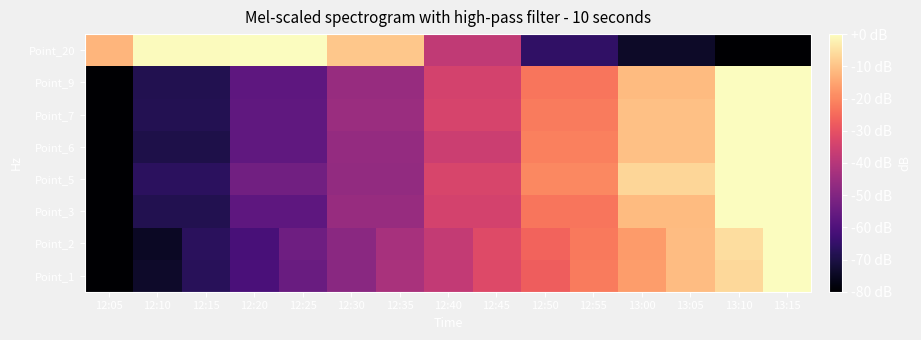

Reading left to right, list all the values displayed in this chart.

Point_1: 12:05=-80.0	12:10=-73.7	12:15=-67.5	12:20=-61.2	12:25=-54.9	12:30=-48.6	12:35=-42.4	12:40=-37.6	12:45=-32.2	12:50=-27.5	12:55=-22.0	13:00=-16.5	13:05=-11.0	13:10=-6.3	13:15=0.0
Point_2: 12:05=-80.0	12:10=-74.4	12:15=-67.0	12:20=-61.4	12:25=-54.0	12:30=-48.4	12:35=-42.8	12:40=-37.2	12:45=-31.6	12:50=-26.0	12:55=-22.3	13:00=-16.7	13:05=-11.2	13:10=-5.6	13:15=0.0
Point_3: 12:05=-80.0	12:10=-68.6	12:15=-68.6	12:20=-57.1	12:25=-57.1	12:30=-45.7	12:35=-45.7	12:40=-34.3	12:45=-34.3	12:50=-22.9	12:55=-22.9	13:00=-11.4	13:05=-11.4	13:10=0.0	13:15=0.0
Point_5: 12:05=-80.0	12:10=-66.7	12:15=-66.7	12:20=-53.3	12:25=-53.3	12:30=-46.7	12:35=-46.7	12:40=-33.3	12:45=-33.3	12:50=-20.0	12:55=-20.0	13:00=-6.7	13:05=-6.7	13:10=0.0	13:15=0.0
Point_6: 12:05=-80.0	12:10=-69.5	12:15=-69.5	12:20=-56.8	12:25=-56.8	12:30=-46.3	12:35=-46.3	12:40=-35.8	12:45=-35.8	12:50=-21.1	12:55=-21.1	13:00=-10.5	13:05=-10.5	13:10=0.0	13:15=0.0
Point_7: 12:05=-80.0	12:10=-68.4	12:15=-68.4	12:20=-56.8	12:25=-56.8	12:30=-45.2	12:35=-45.2	12:40=-33.5	12:45=-33.5	12:50=-21.9	12:55=-21.9	13:00=-10.3	13:05=-10.3	13:10=0.0	13:15=0.0
Point_9: 12:05=-80.0	12:10=-68.6	12:15=-68.6	12:20=-57.1	12:25=-57.1	12:30=-45.7	12:35=-45.7	12:40=-34.3	12:45=-34.3	12:50=-22.9	12:55=-22.9	13:00=-11.4	13:05=-11.4	13:10=0.0	13:15=0.0
Point_20: 12:05=-12.2	12:10=-0.6	12:15=-0.6	12:20=0.0	12:25=0.0	12:30=-9.3	12:35=-9.3	12:40=-37.9	12:45=-37.9	12:50=-65.9	12:55=-65.9	13:00=-73.8	13:05=-73.8	13:10=-80.0	13:15=-80.0